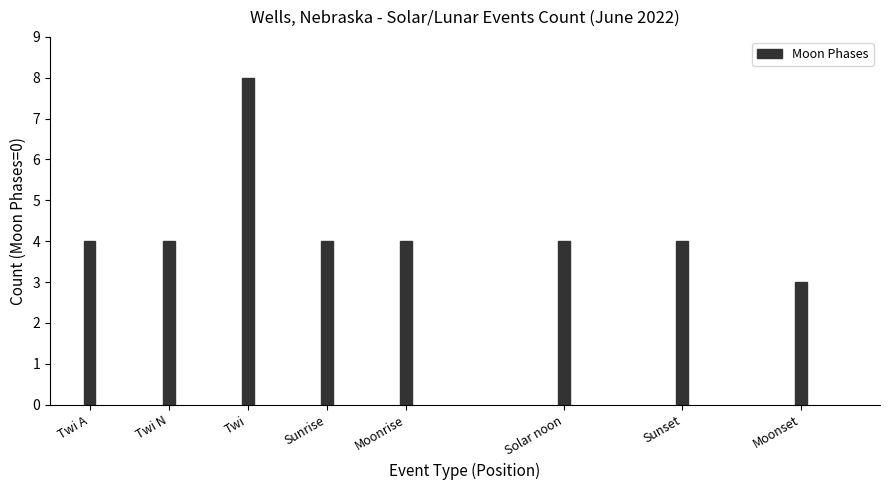

At which category does the chart reach its peak across all series?

Twi